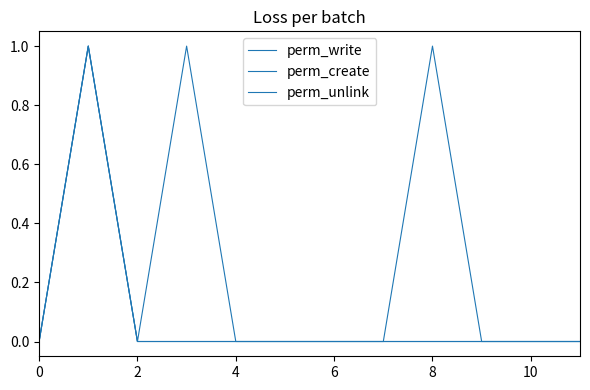

Is this an area chart (filled region under the line)?

No